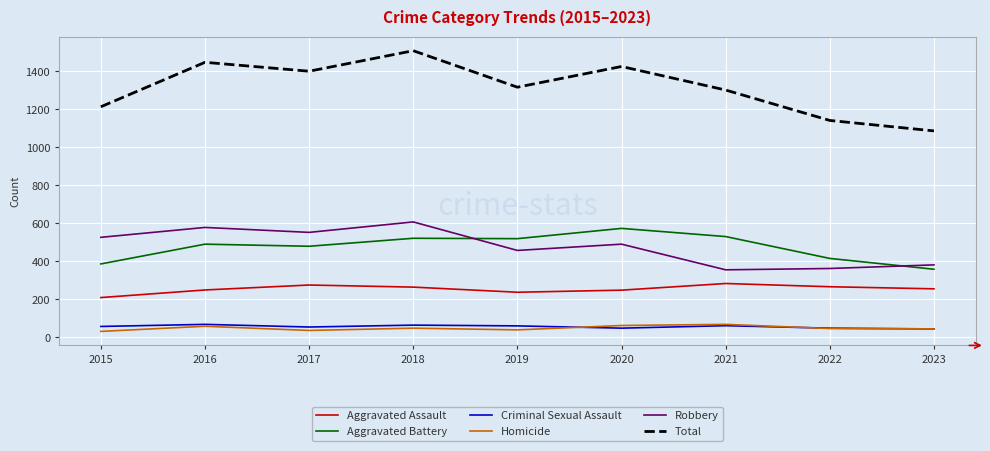

What is the difference between the highest and lowest values at 2019?

1277